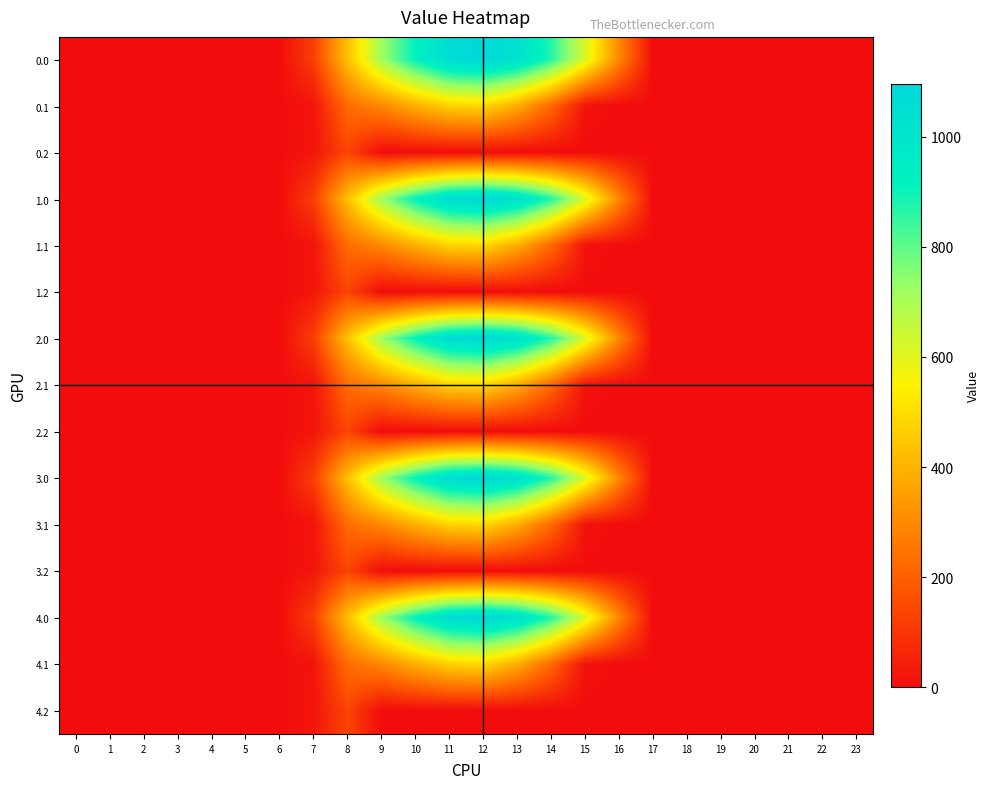

Rank the series at 6 from lowest to highest value.

0.0, 0.1, 0.2, 1.0, 1.1, 1.2, 2.0, 2.1, 2.2, 3.0, 3.1, 3.2, 4.0, 4.1, 4.2